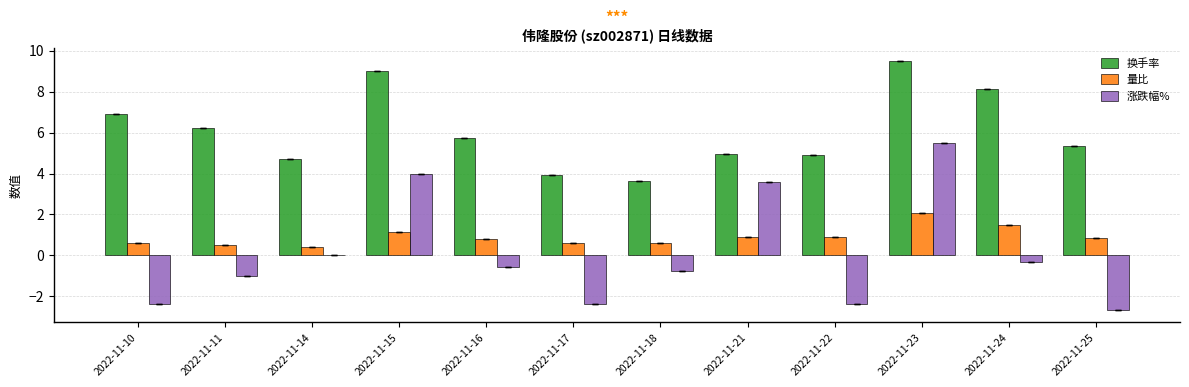

What is the maximum value for 换手率?

9.5